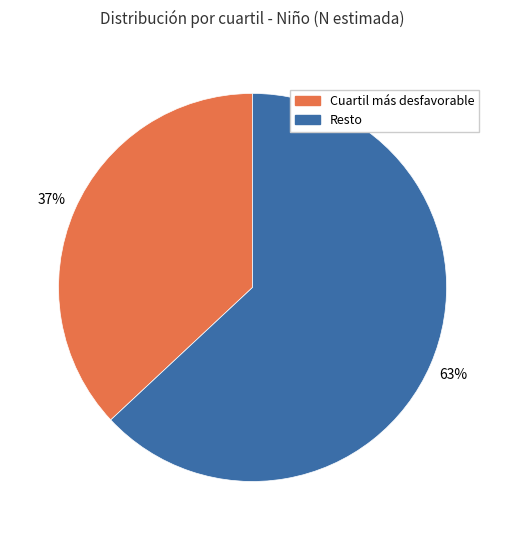

To the nearest percent, what portion does Cuartil más desfavorable represent?

37%